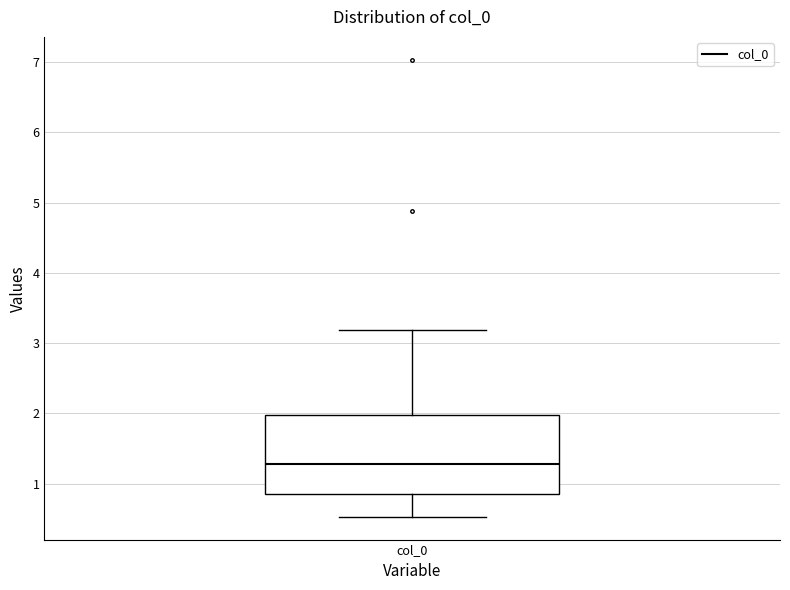

Where does the upper whisker of the box for col_0 end on the y-axis? The values are not printed on the chart, so give them approximately, as read against the axis.

3.2